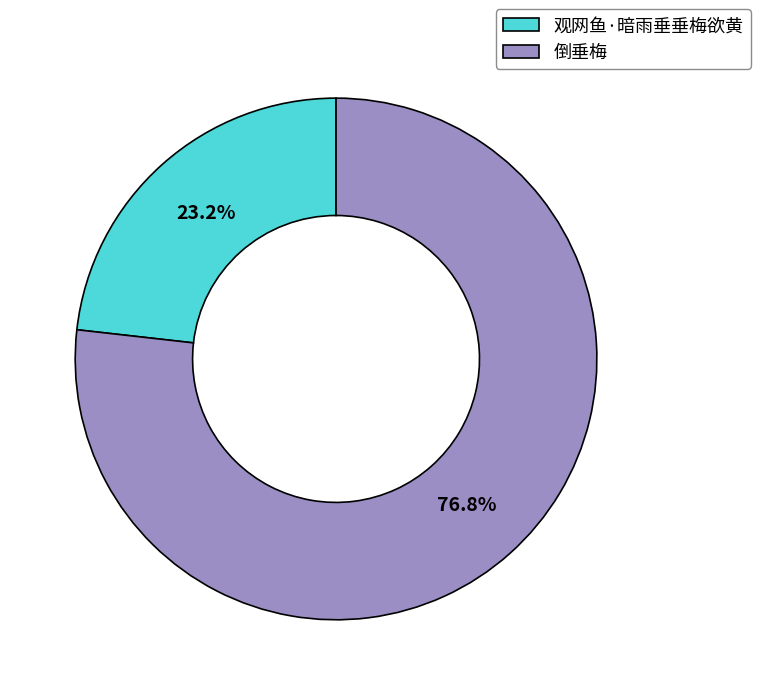

True or false: 倒垂梅 accounts for 77% of the total.

True